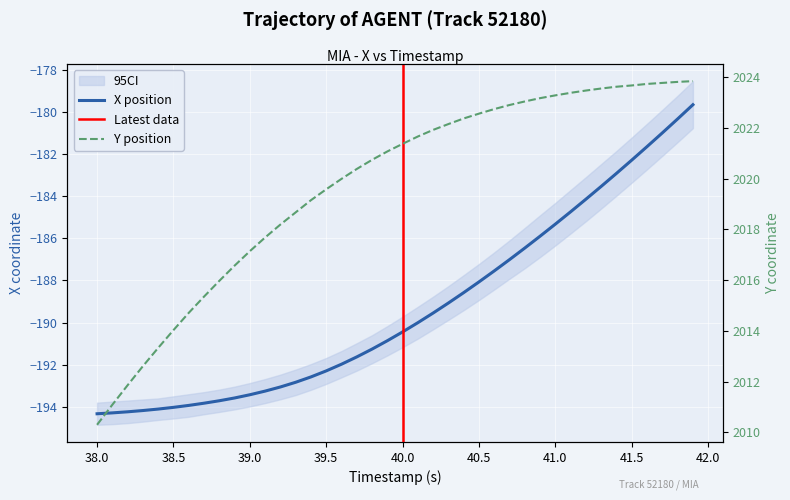

Which series has the largest range (max minus min)?

X